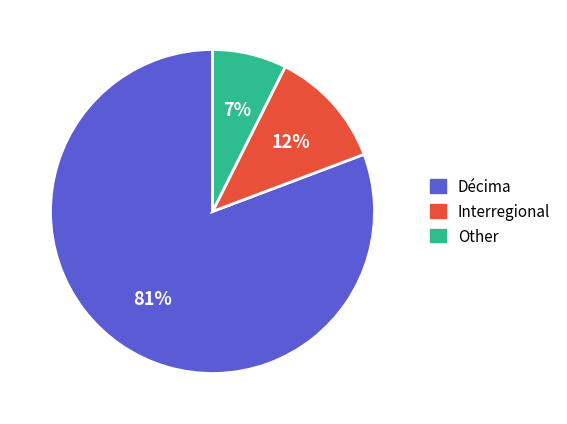

Do Décima and Other together represent more than half of the pie?

Yes